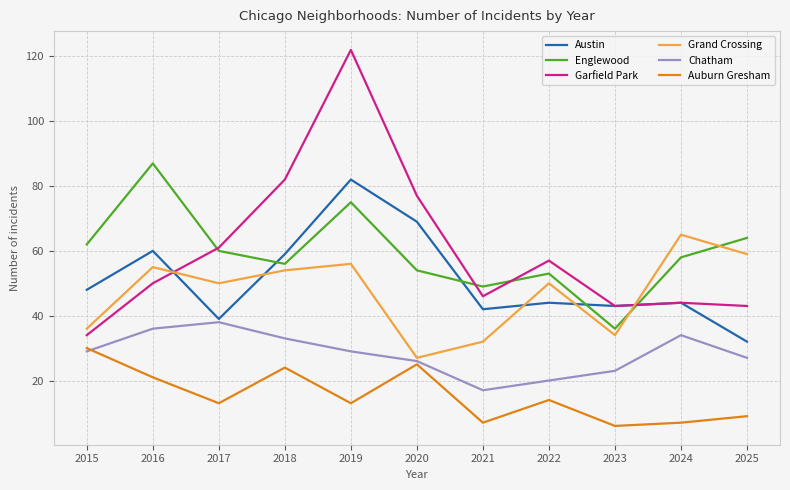

Is the value of Englewood at 2015 greater than the value of Garfield Park at 2022?

Yes